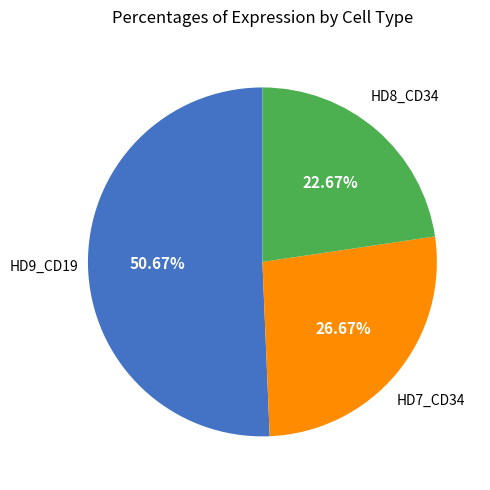

Does any single category account for the majority?

Yes